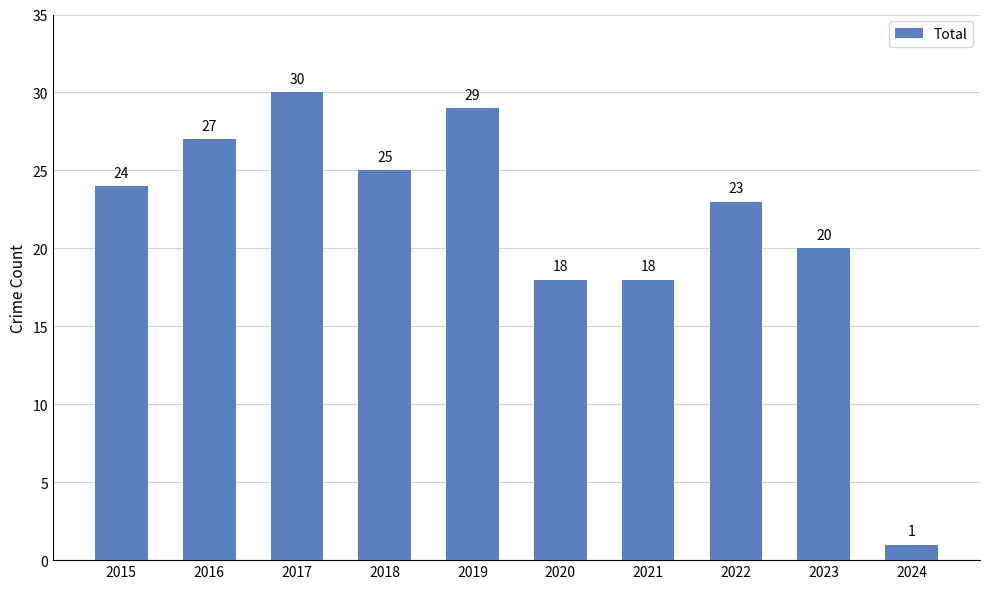

Reading left to right, transcribe all the data shown in this chart.

24	27	30	25	29	18	18	23	20	1